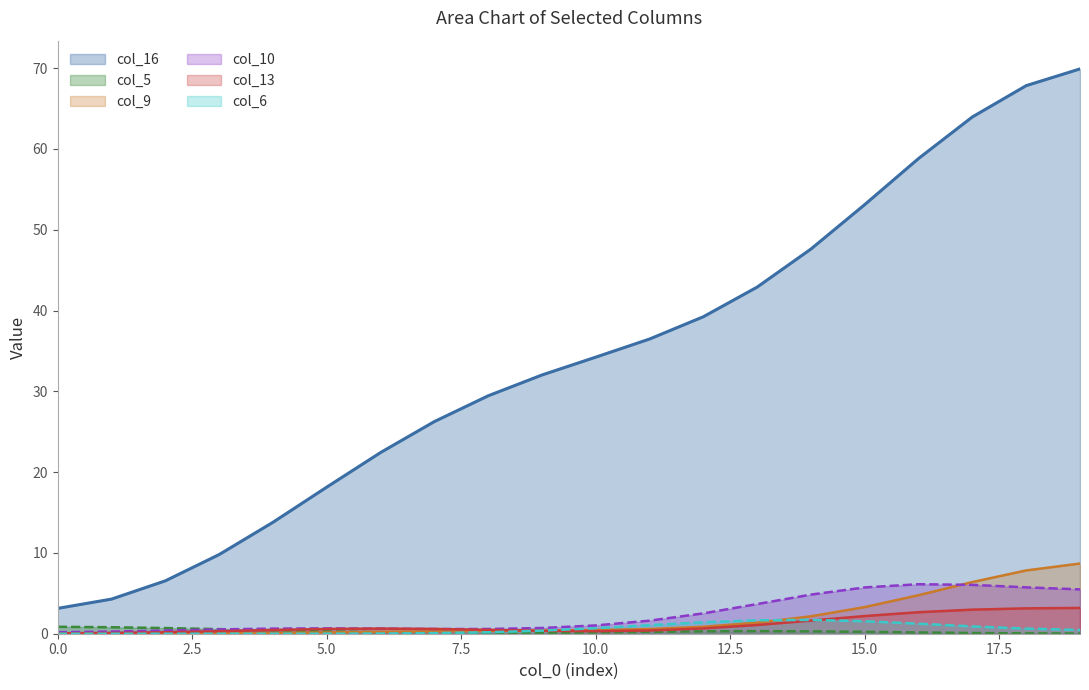

In col_10, how many points are lower than both neighbors (excluding endpoints)?

1